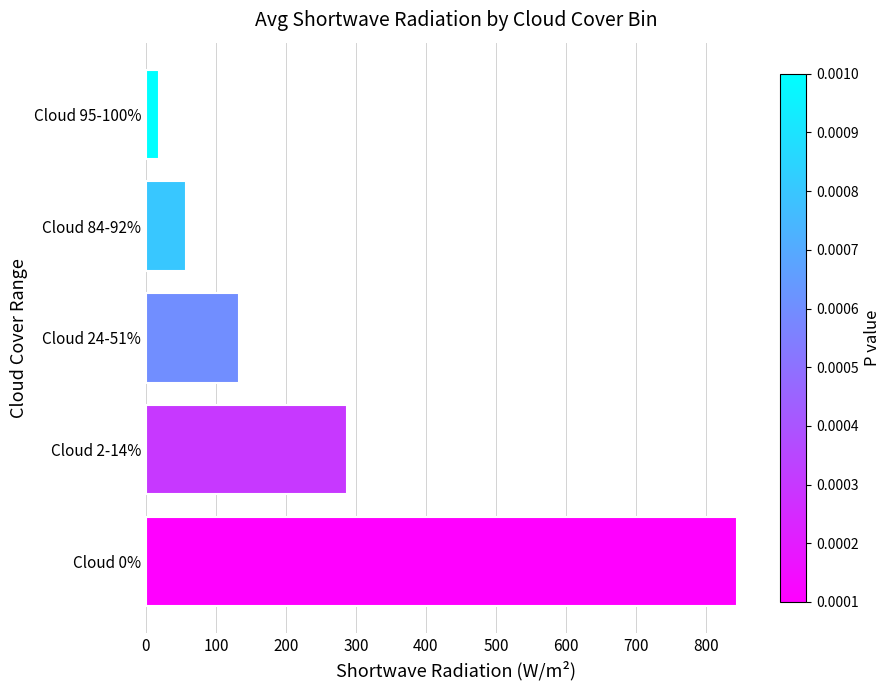

Are the bars grouped side by side (vs. stacked)?

No